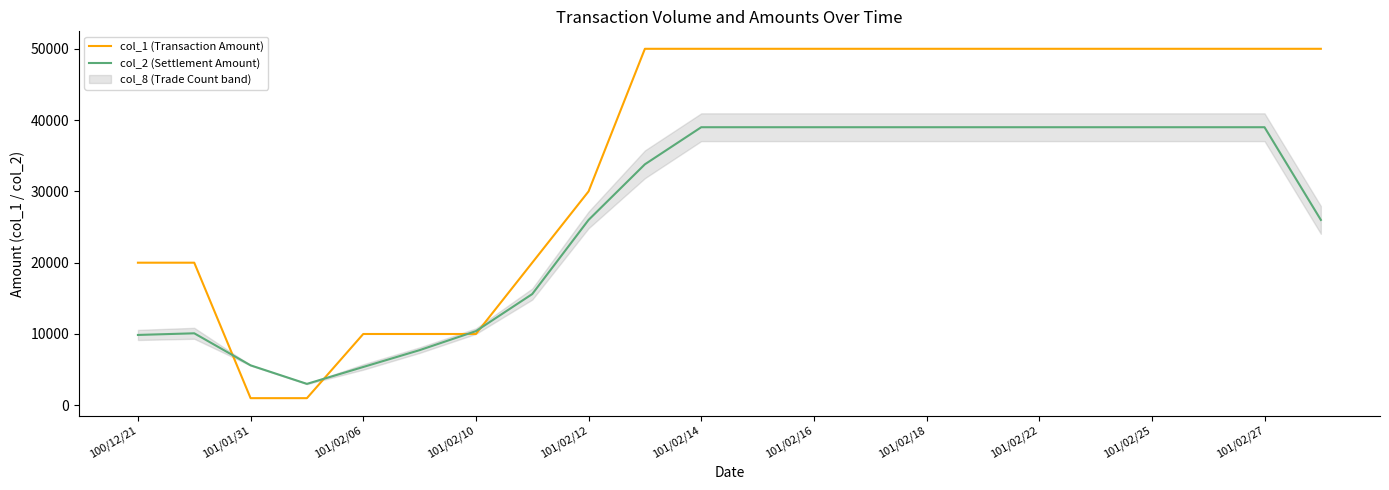

What is the highest value of the col_2 (Settlement Amount) series?

39000.0